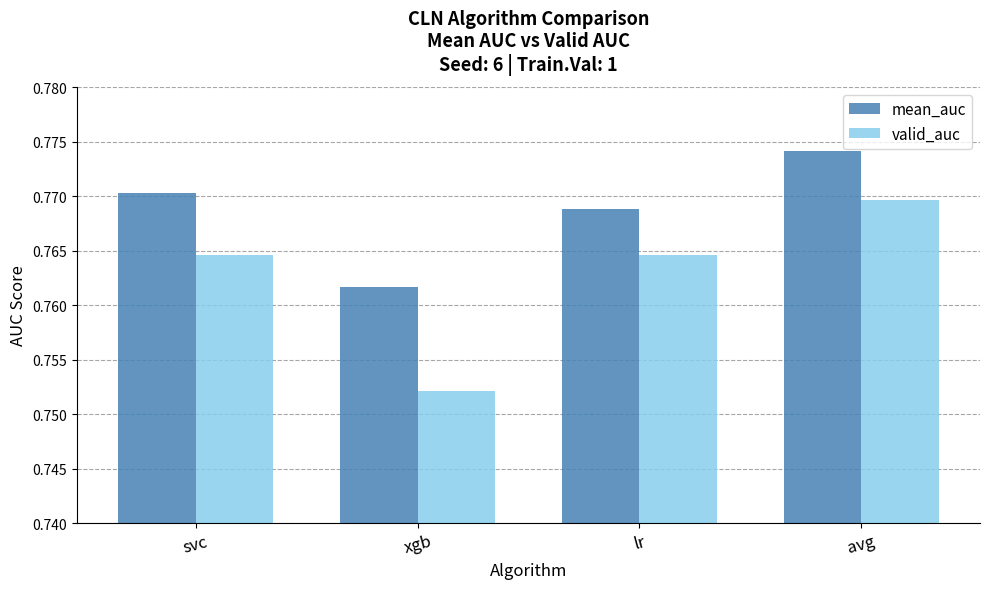

Is the value of mean_auc at xgb greater than the value of valid_auc at avg?

No